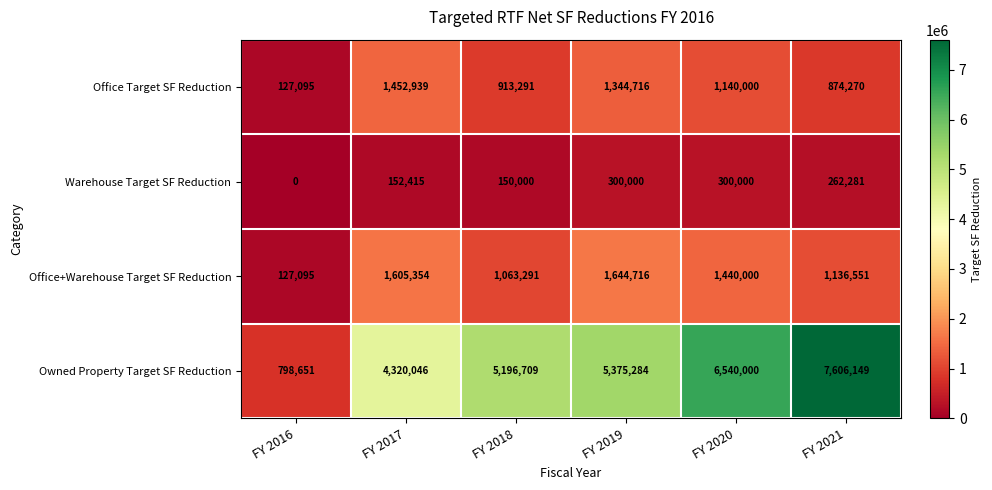

What is the spread (max minus min) of values at FY 2016?

798651